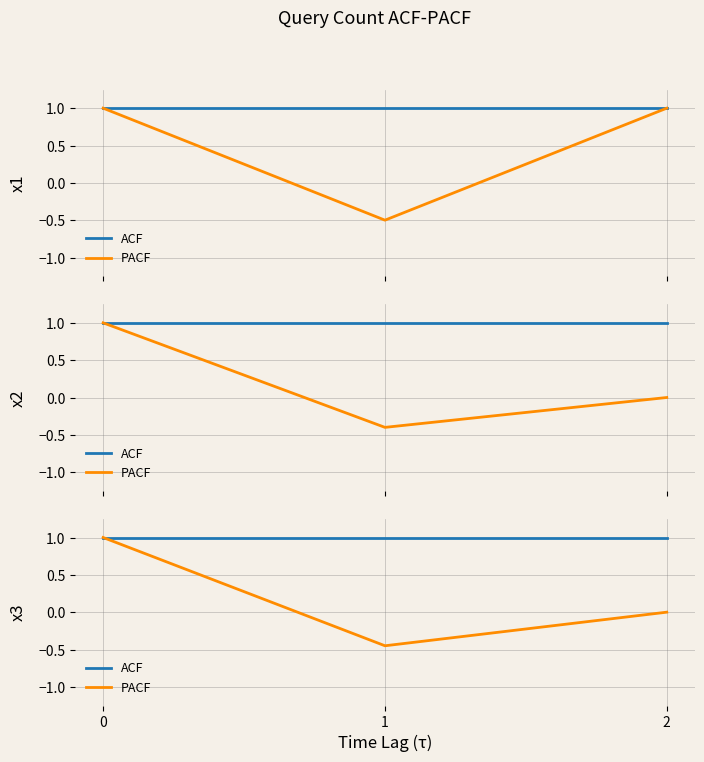

Which label corresponds to the smallest value in the chart?

1